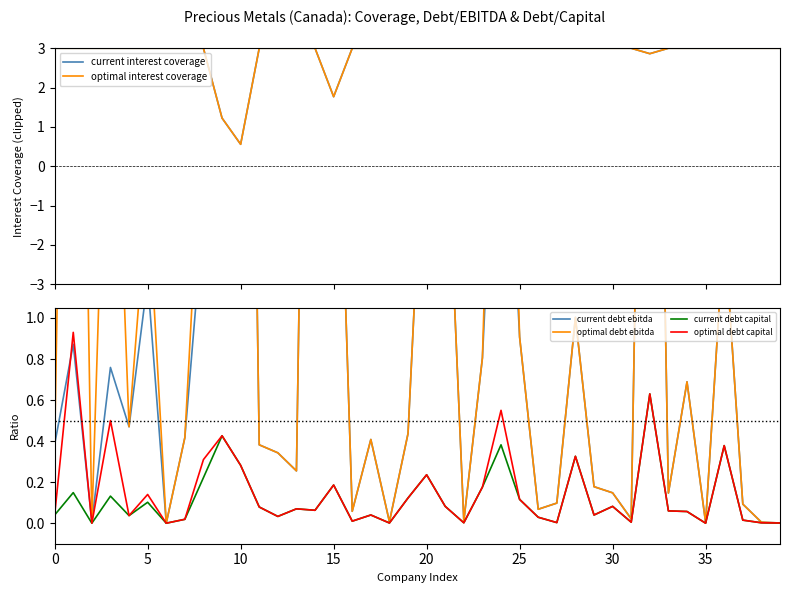

Is the value of optimal debt capital at 34 greater than the value of current debt capital at 24?

No